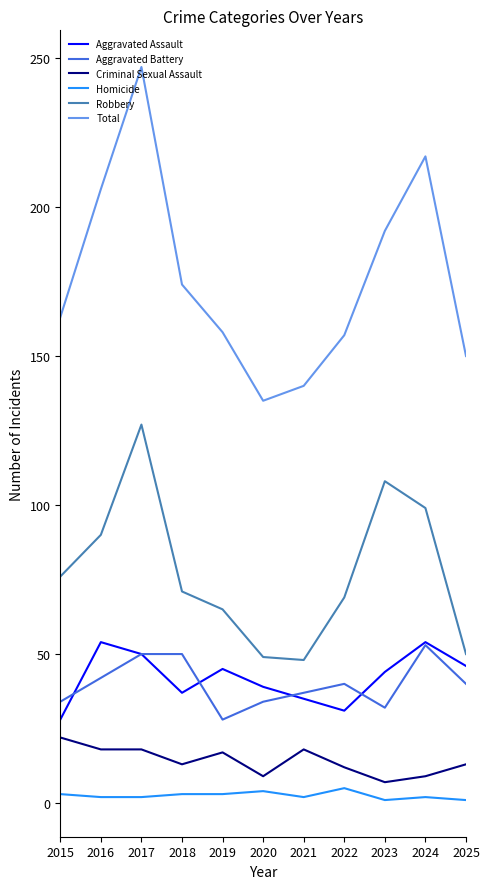

Is the value of Criminal Sexual Assault at 2025 greater than the value of Aggravated Assault at 2020?

No